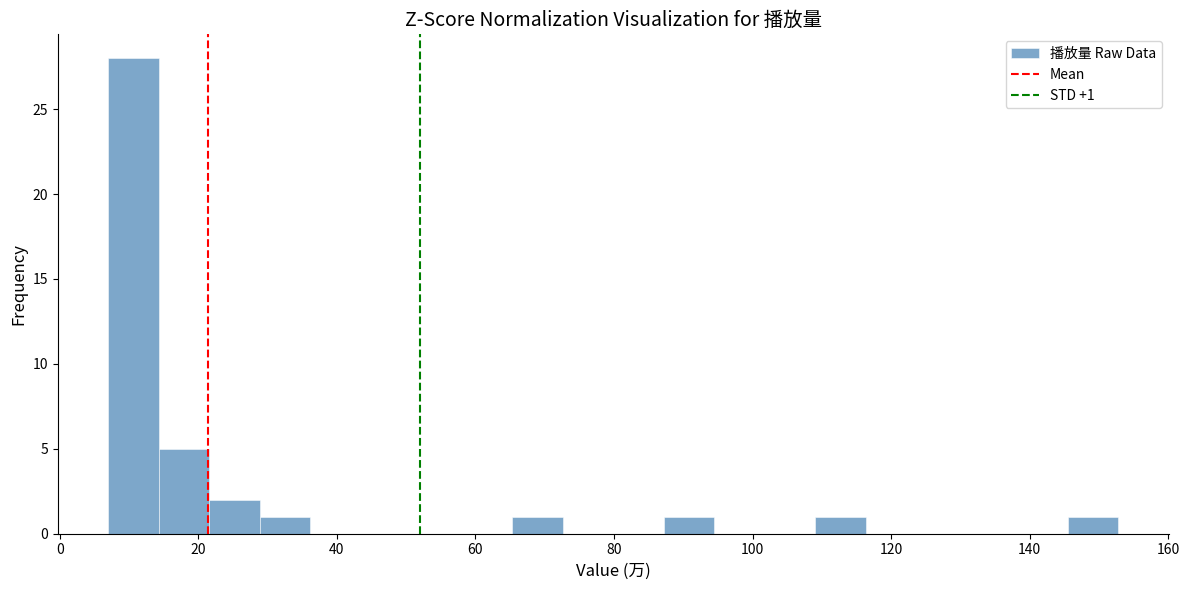

Read against the x-axis, roughly where is the centre of the tallest bar?

10